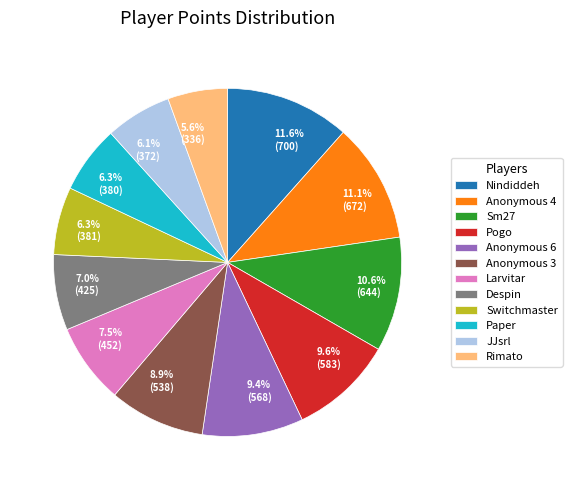

What portion of the pie excludes Anonymous 6?

90.6%